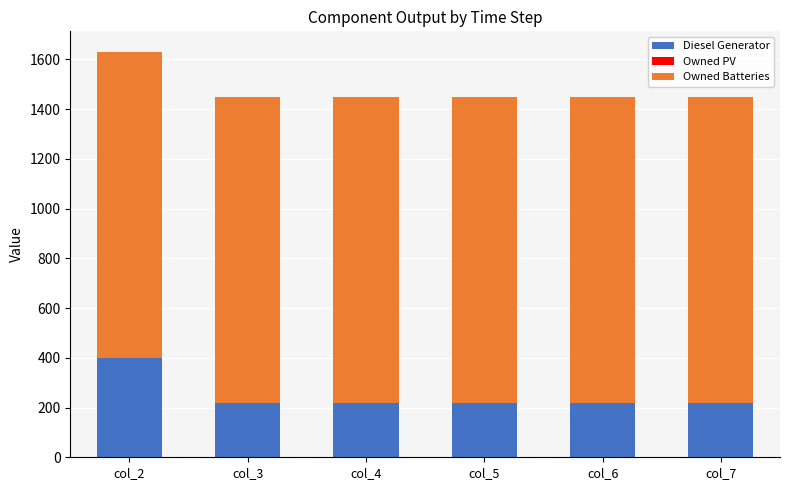

Reading right to left, list the values for the Diesel Generator series.

col_7=217	col_6=217	col_5=217	col_4=217	col_3=217	col_2=400